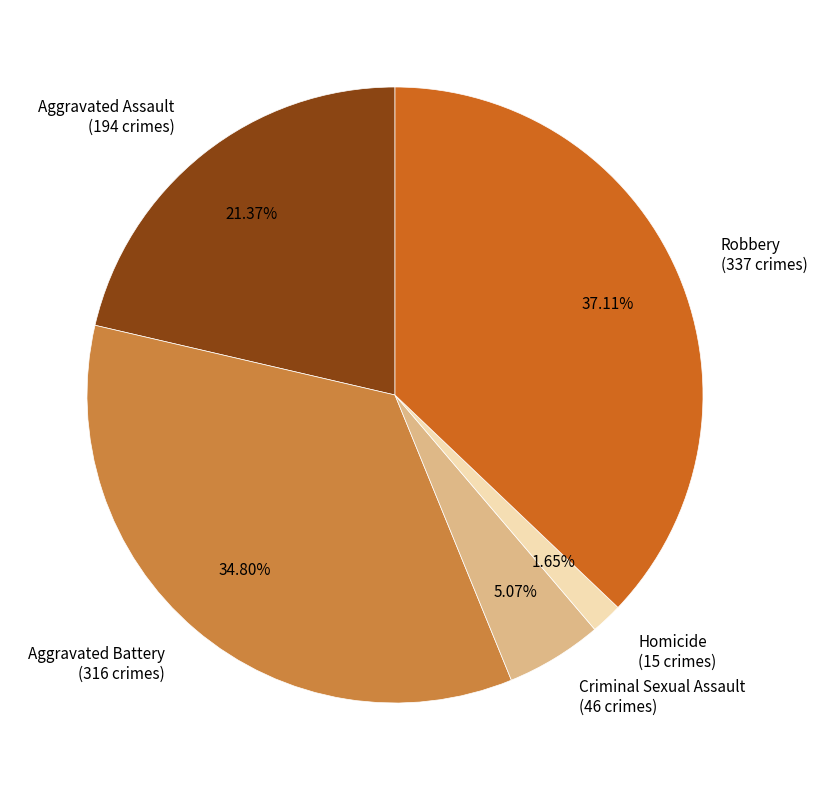

How many slices are in this pie chart?

5